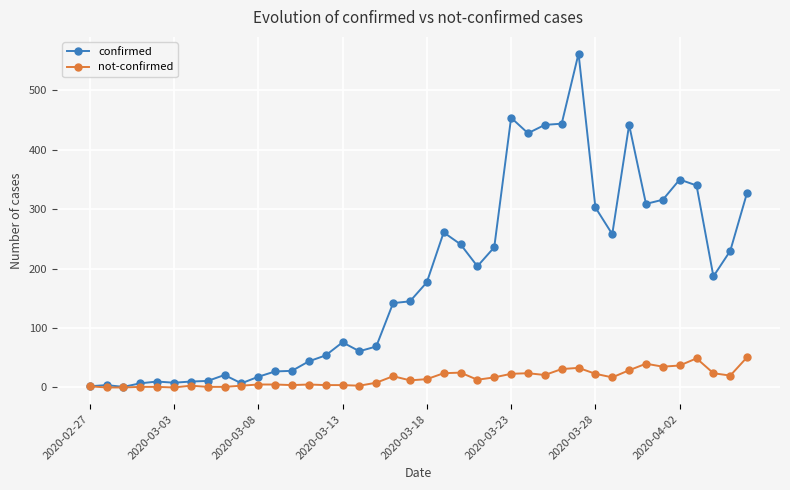

What is the greatest value displayed?

562